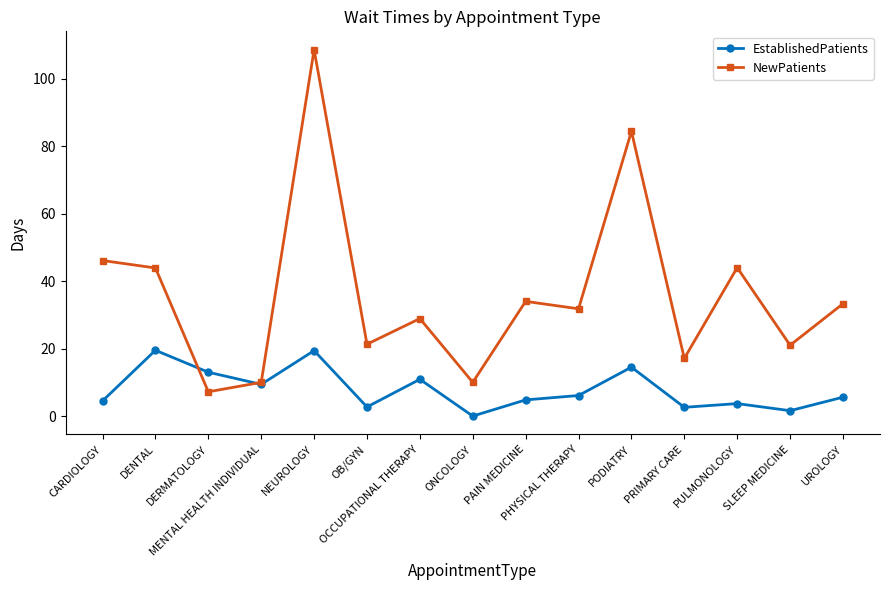

Where is the first local minimum for EstablishedPatients?

MENTAL HEALTH INDIVIDUAL